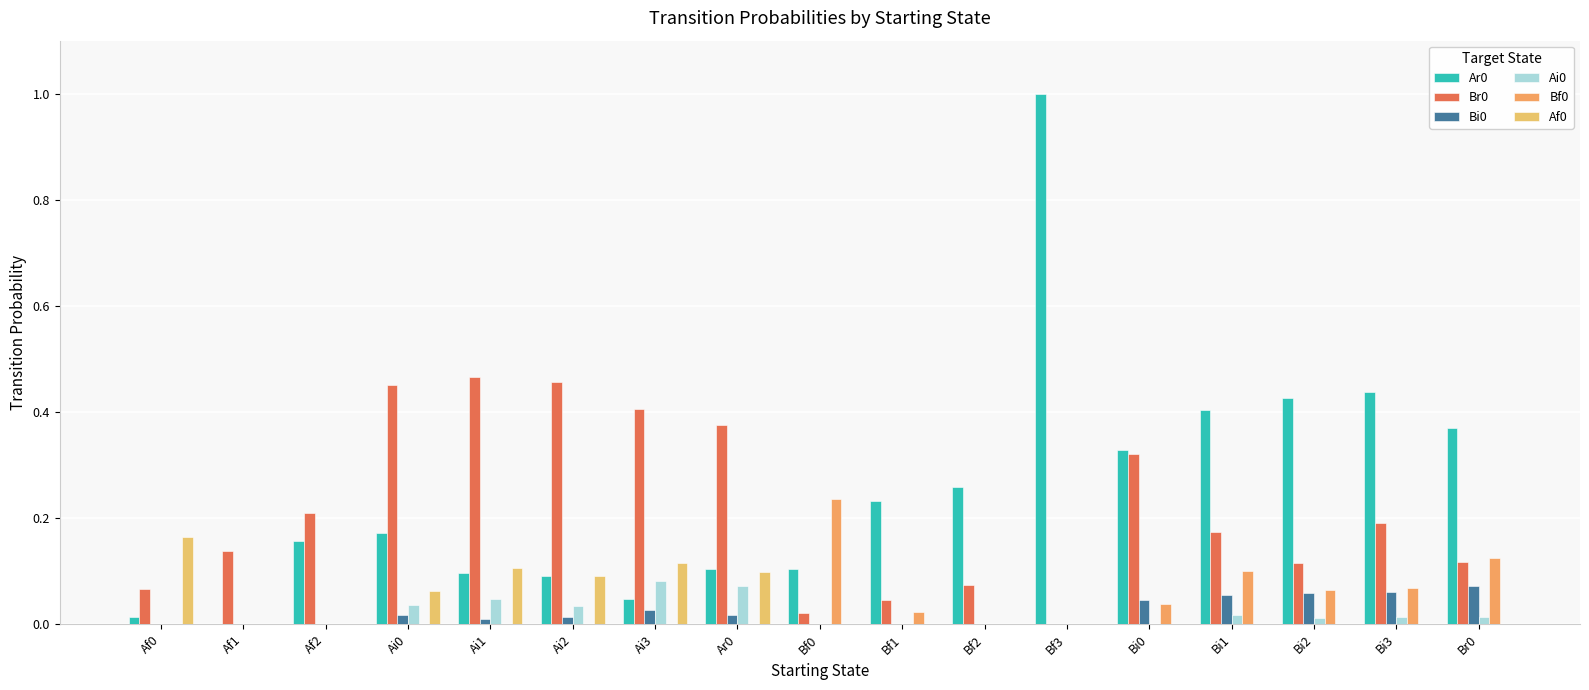

What is the total value across all series at Bf3?

1.0